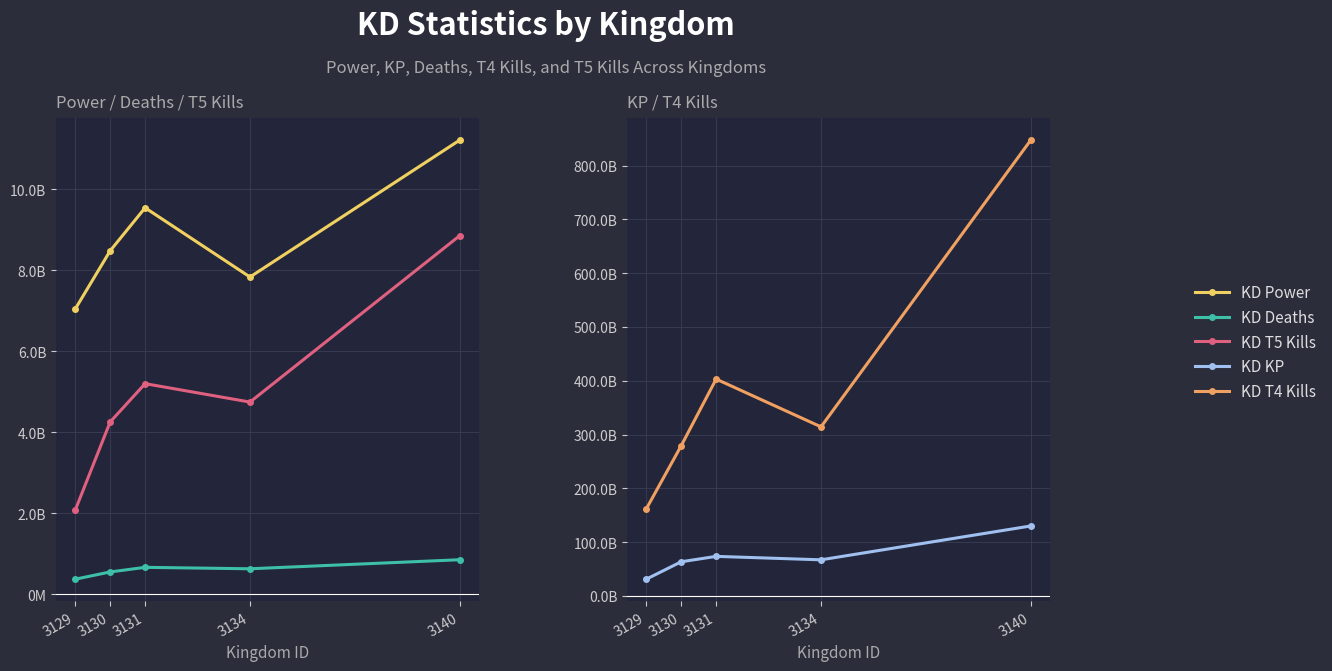

Which series has the largest total across all categories?

KD T4 Kills